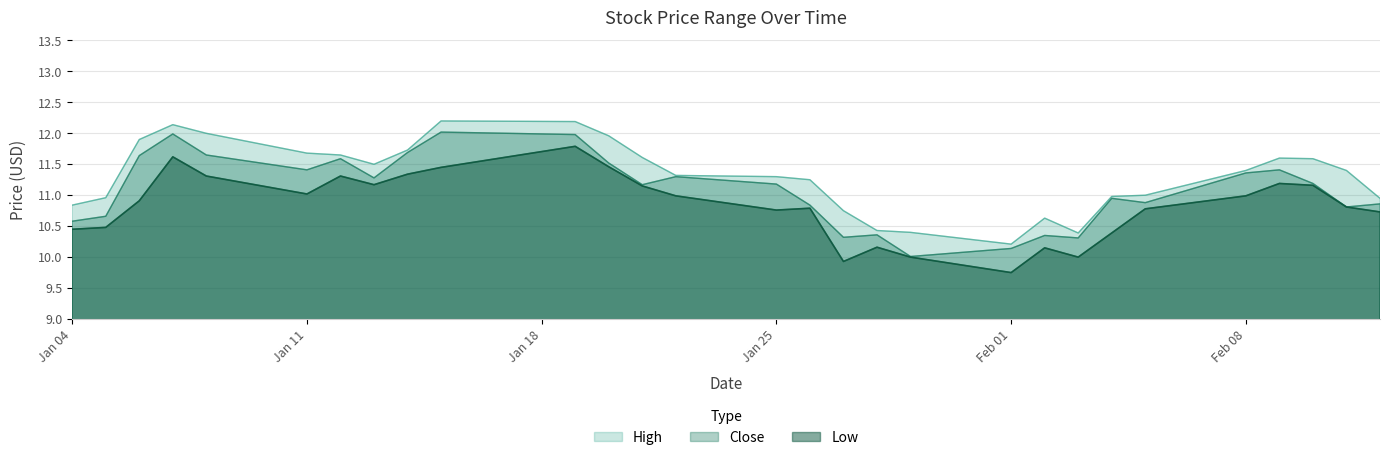

Which label corresponds to the largest value in the chart?

2021-01-15